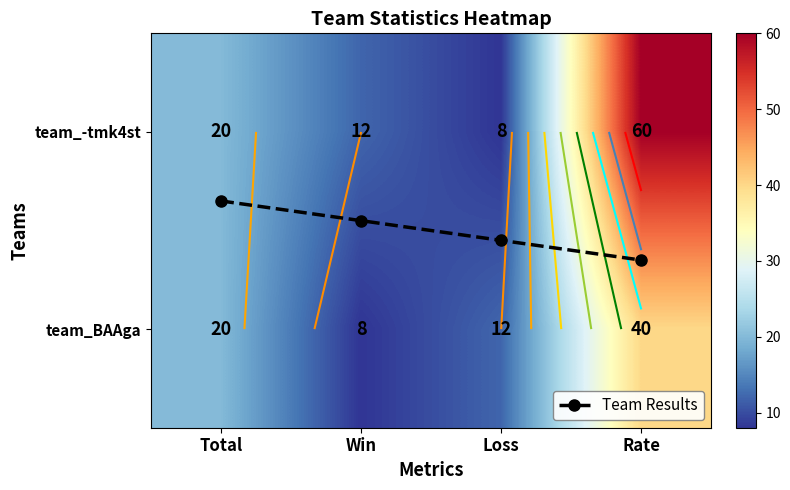

Between Loss and Rate, which series saw the biggest shift?

team_-tmk4st